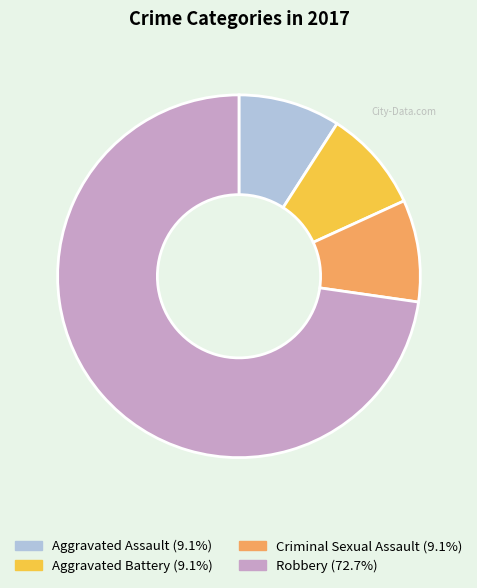

What is the ratio of the value at Criminal Sexual Assault to the value at Robbery?

0.1